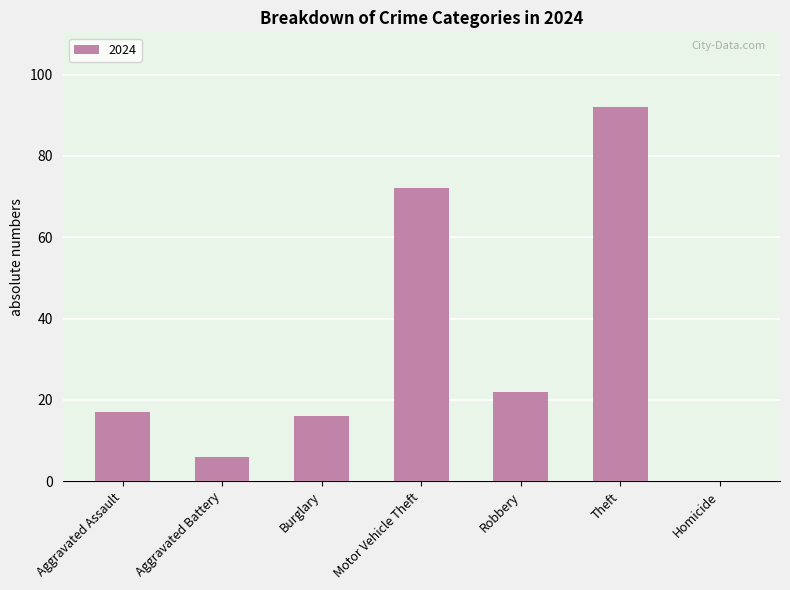

How many positive values are there?

6